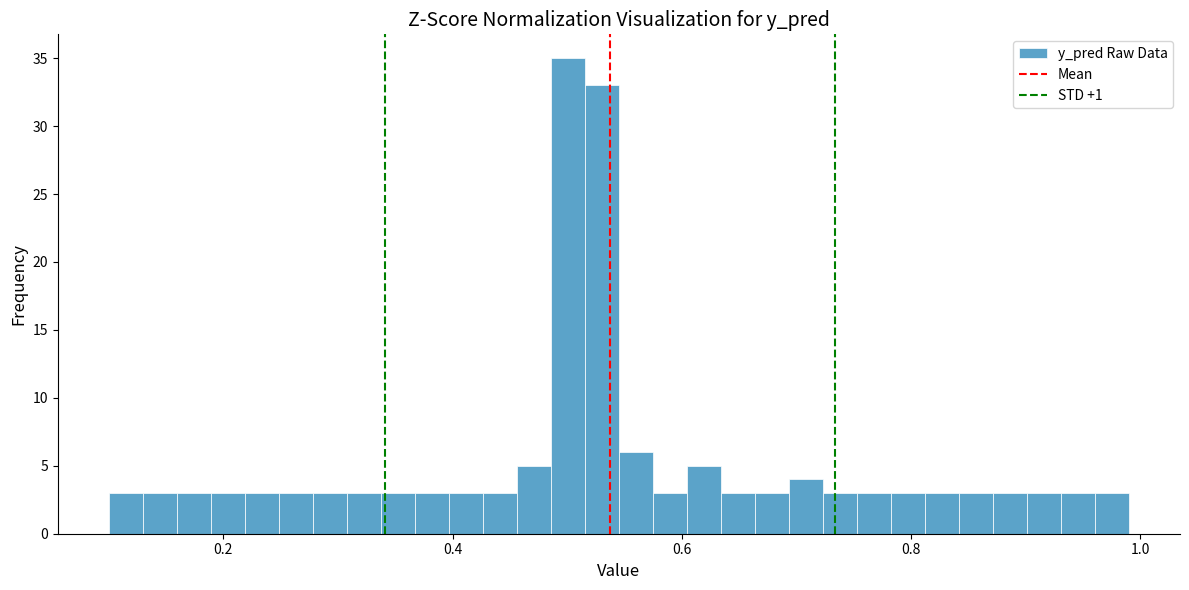

Read against the x-axis, roughly where is the centre of the tallest bar?

0.50